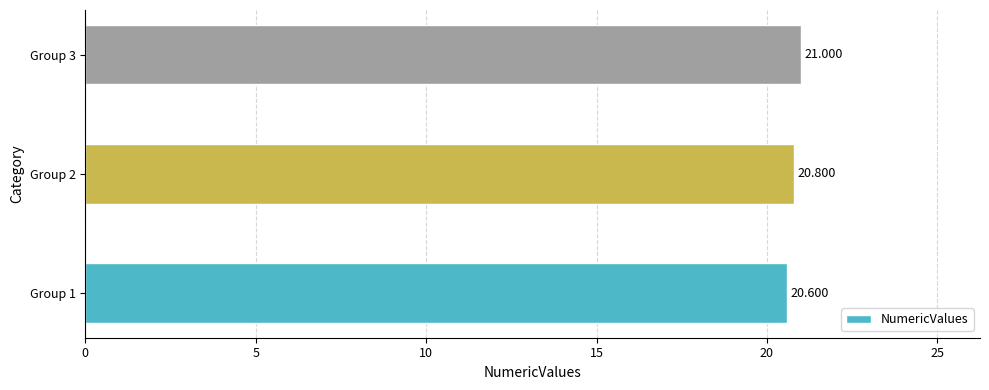

What is the sum of all values?

62.4